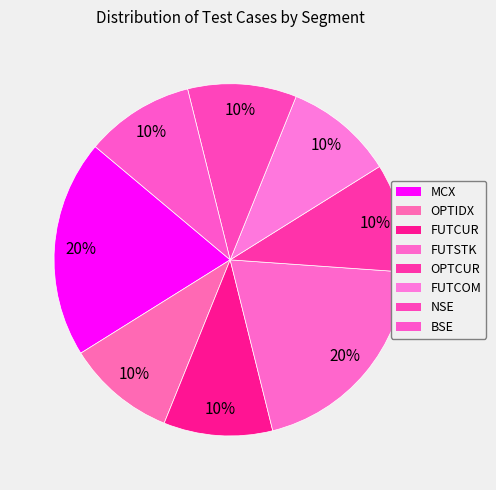

Approximately how many times larger is the value at MCX compared to FUTSTK?

1.0